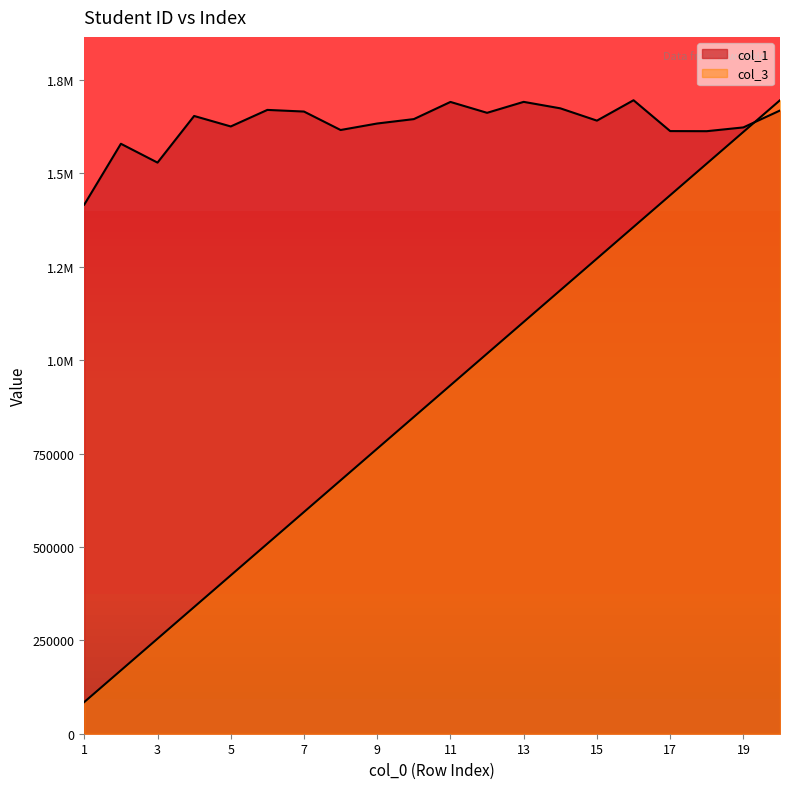

What is the maximum value for col_1?

1695837.0